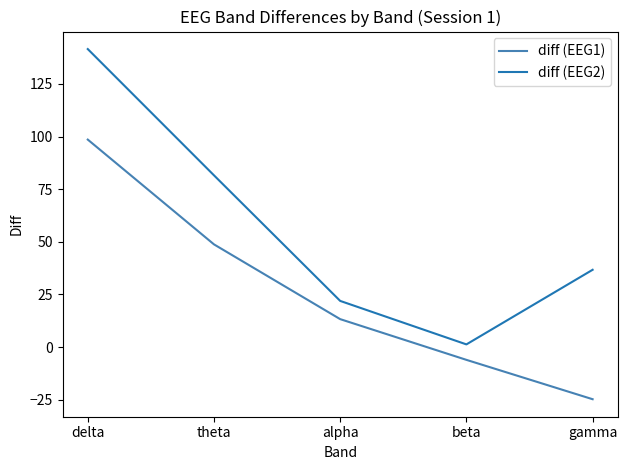

Rank the series at beta from highest to lowest value.

diff (EEG2), diff (EEG1)